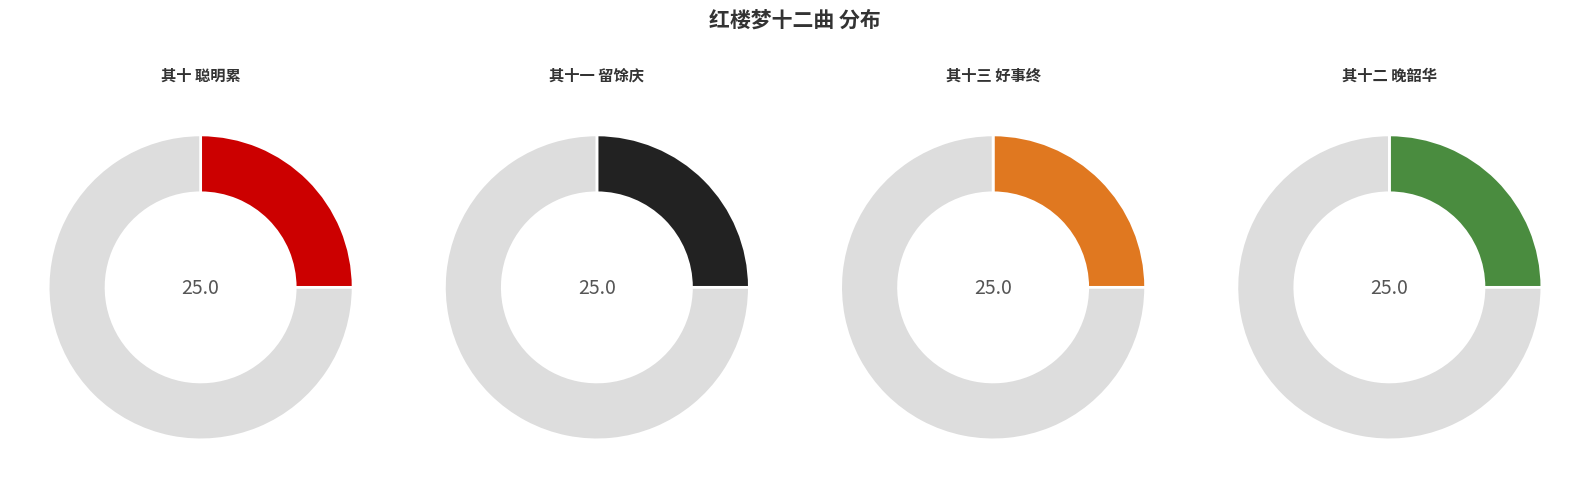

Is 红楼梦十二曲 其十三 好事终 the majority of the pie?

No